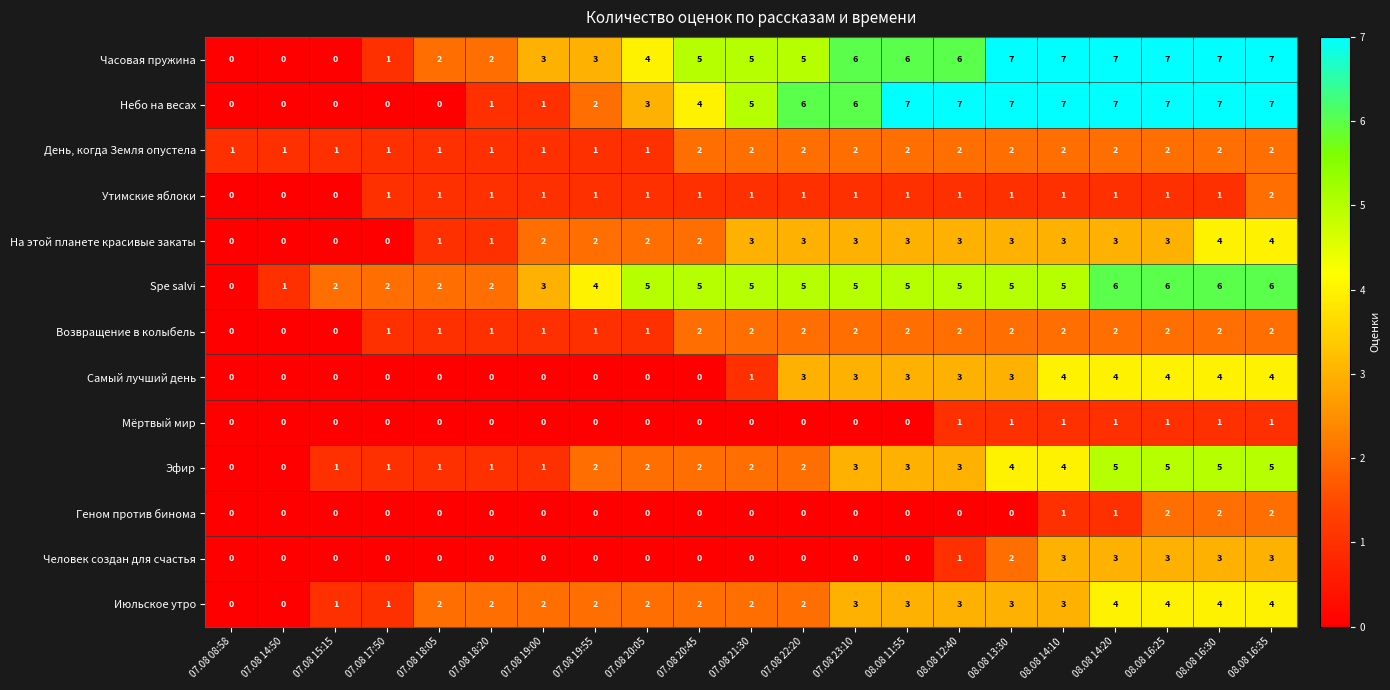

How many series are shown in this chart?

13